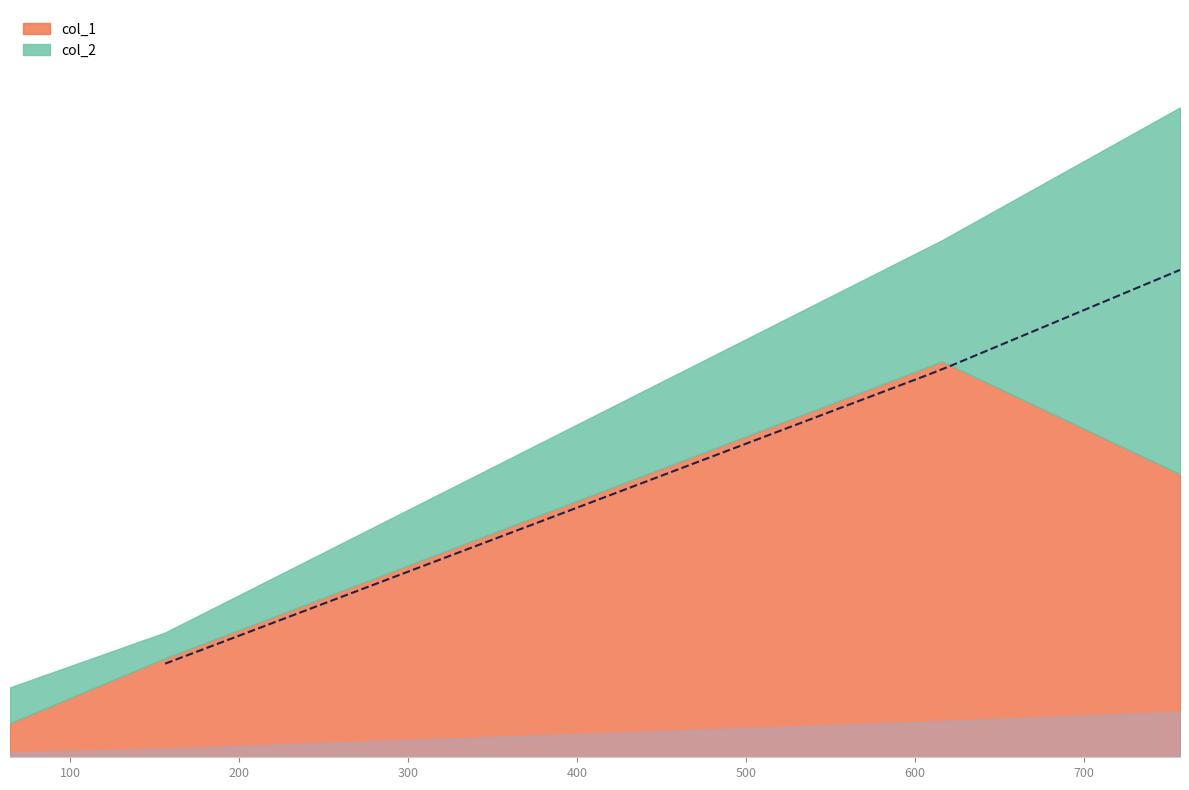

At which category is the sum across all series the highest?

3